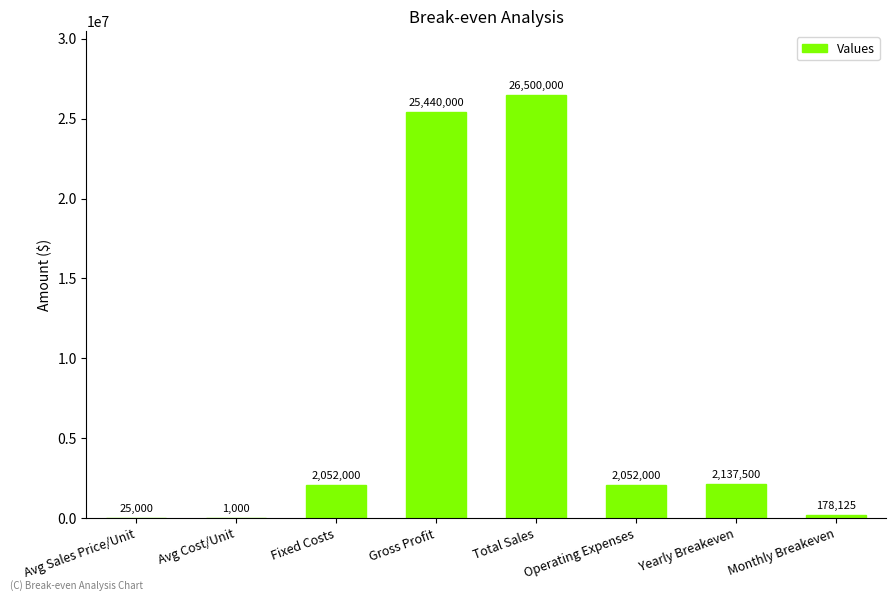

What is the greatest value displayed?

26500000